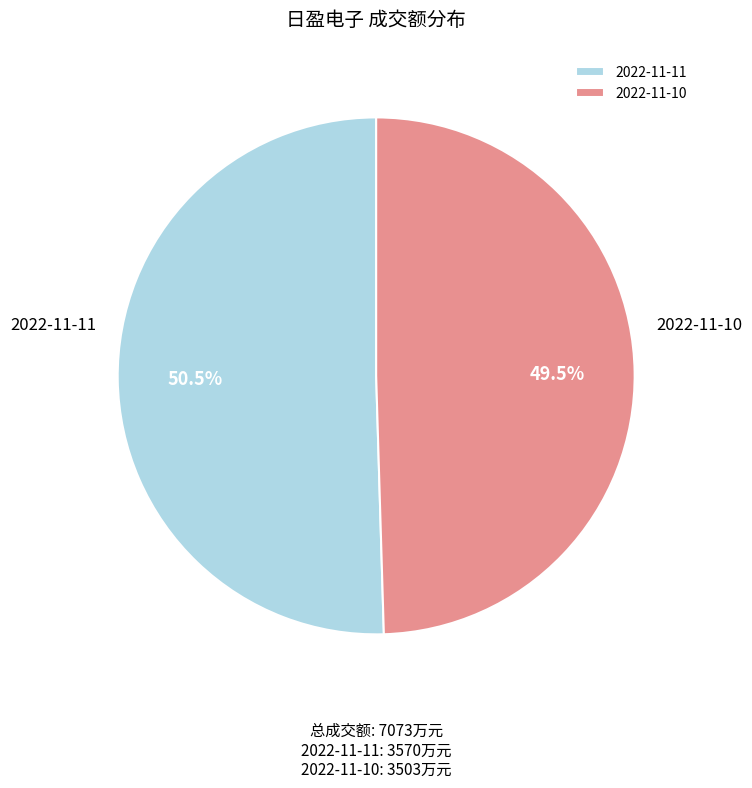

What is the majority slice?

2022-11-11